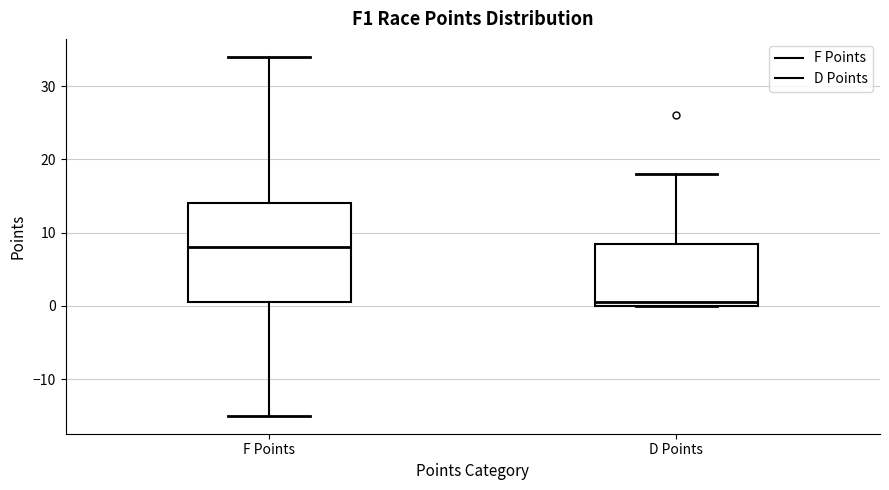

Reading left to right, transcribe this box plot: for each box, give where its median line is, the range the box spans, and where its two whiskers end, as read against the y-axis. The values are not printed on the chart, so give them approximately, as read against the axis.

F Points: median 8, box 1 to 14, whiskers -15 to 34
D Points: median 1, box 0 to 9, whiskers 0 to 18